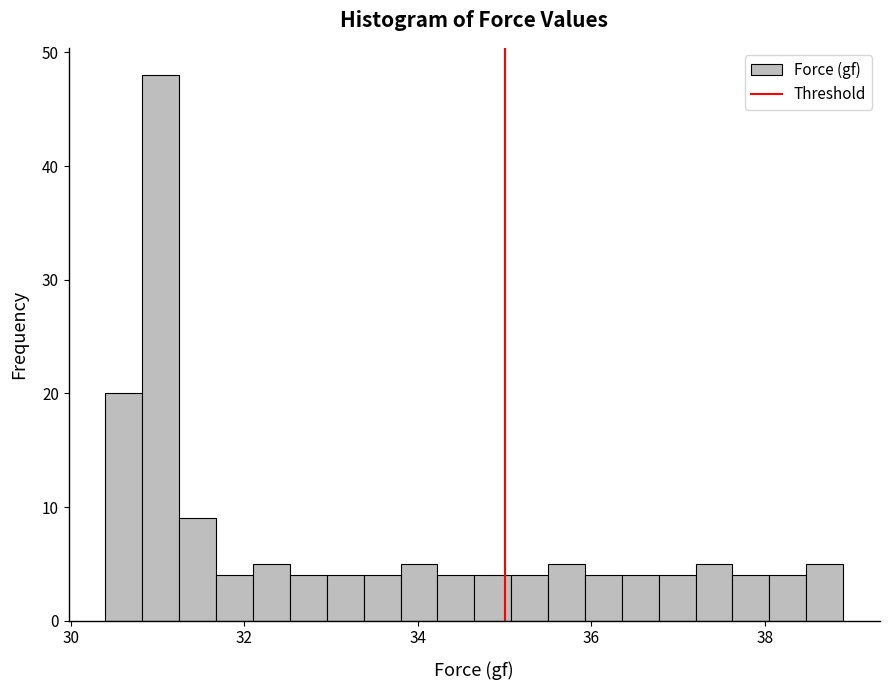

Around what value on the x-axis is the tallest bar? Give the approximate position of its centre, as read against the axis.

31.0